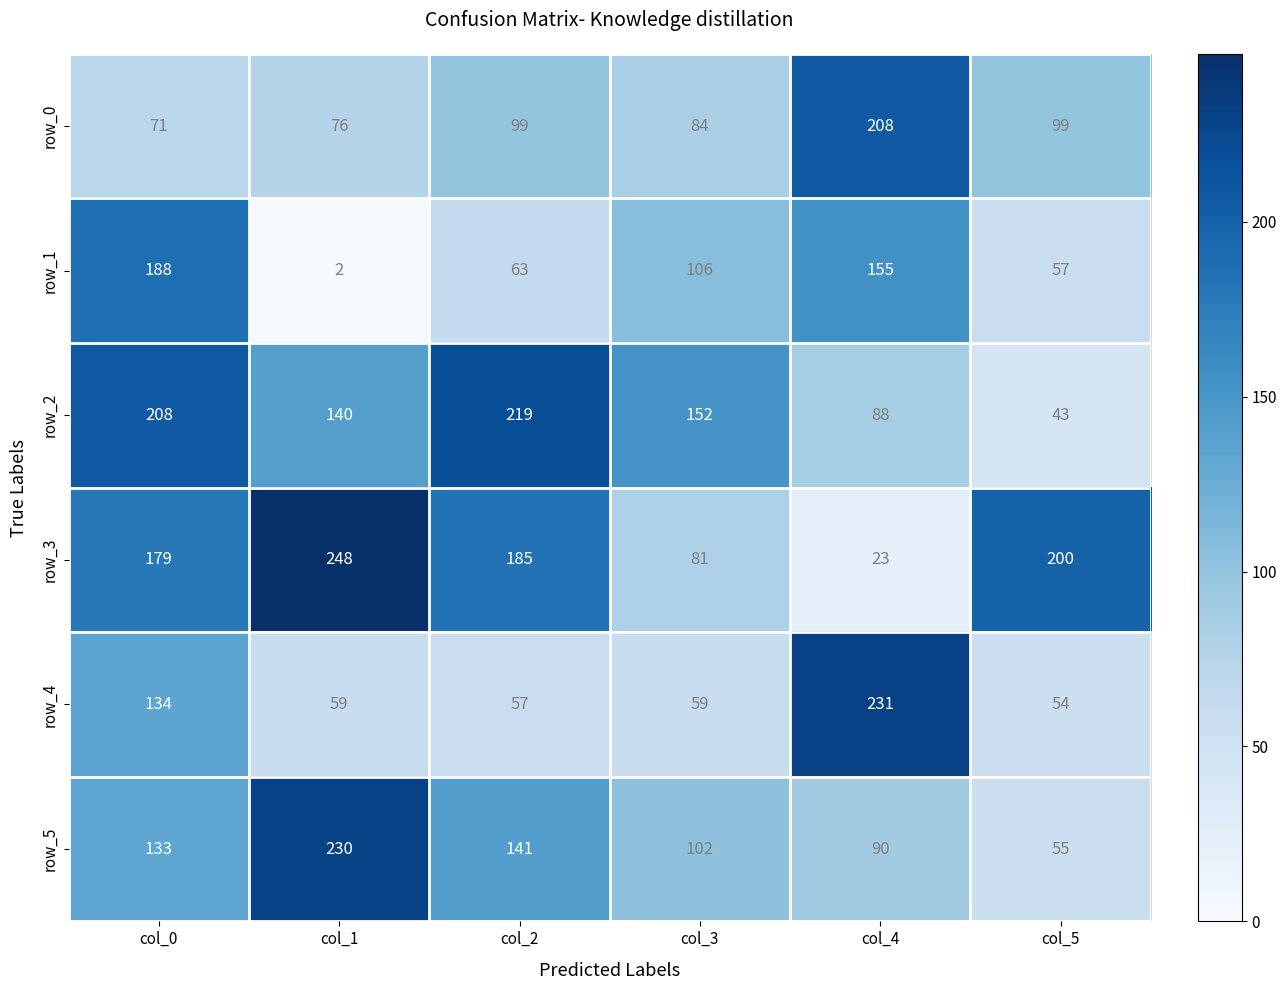

What is the difference between the highest and lowest values at col_3?

93